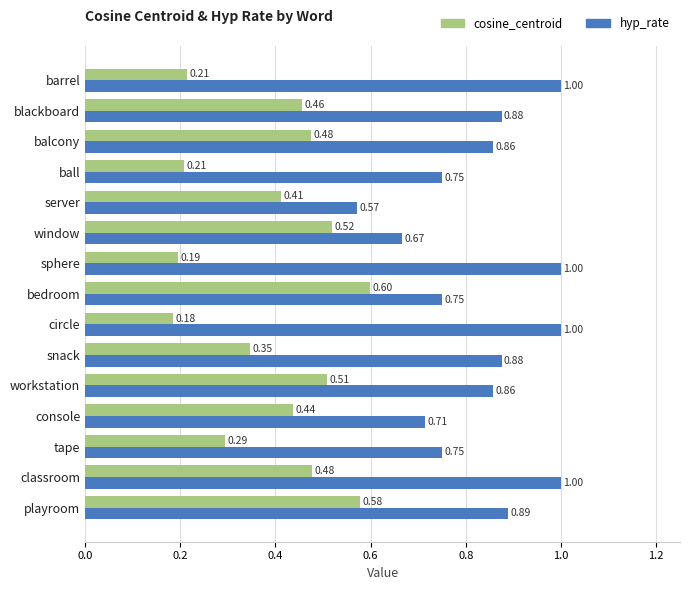

Rank the series at barrel from highest to lowest value.

hyp_rate, cosine_centroid